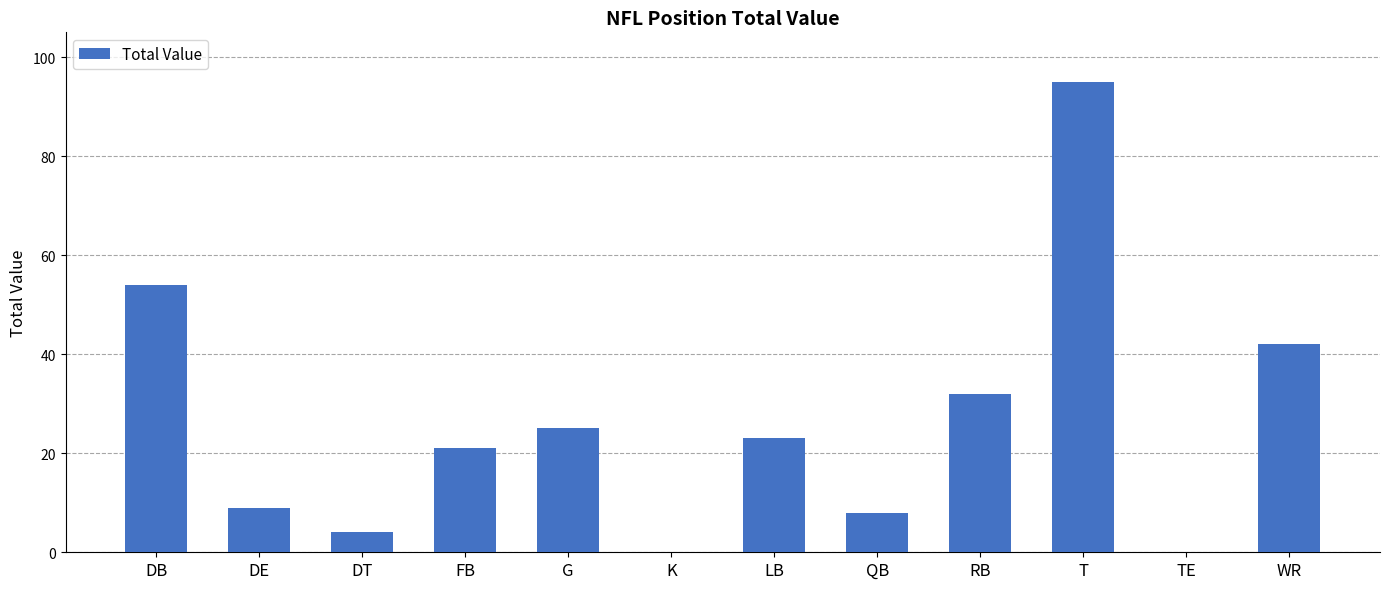

What value does the data have at LB?

23